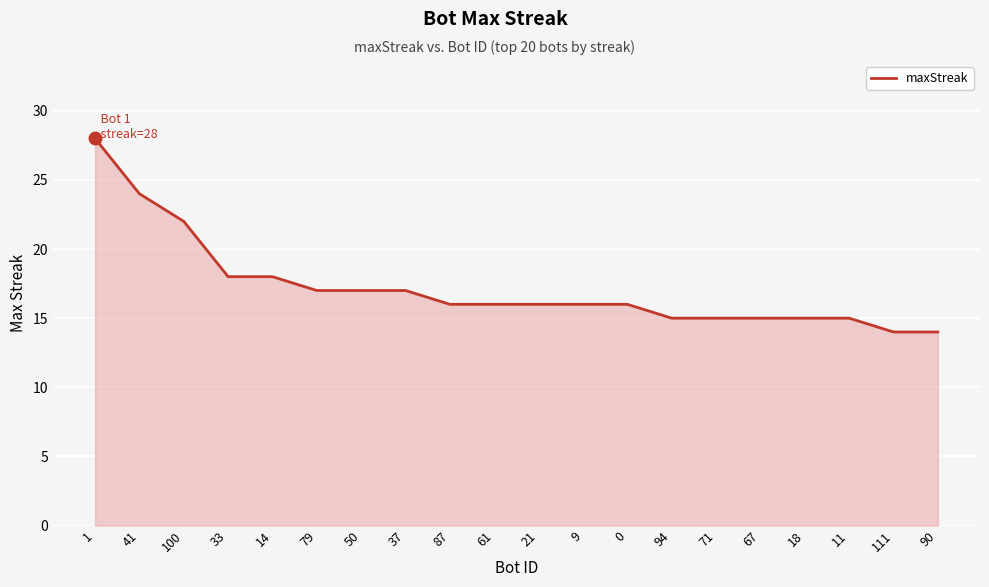

Is it true that the value at 11 is 15?

True